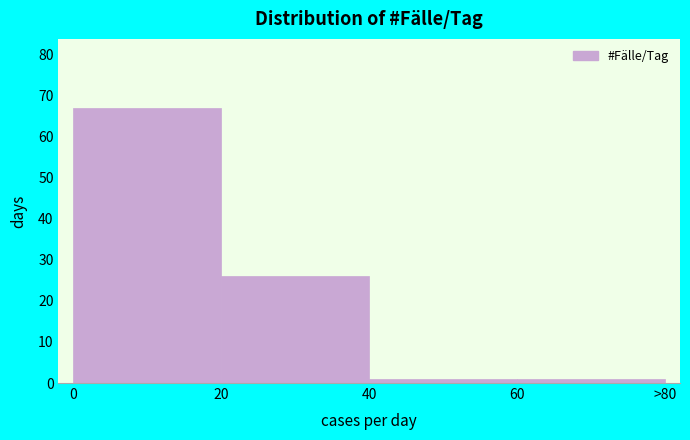

Reading left to right, transcribe all the data shown in this chart.

67	26	1	1